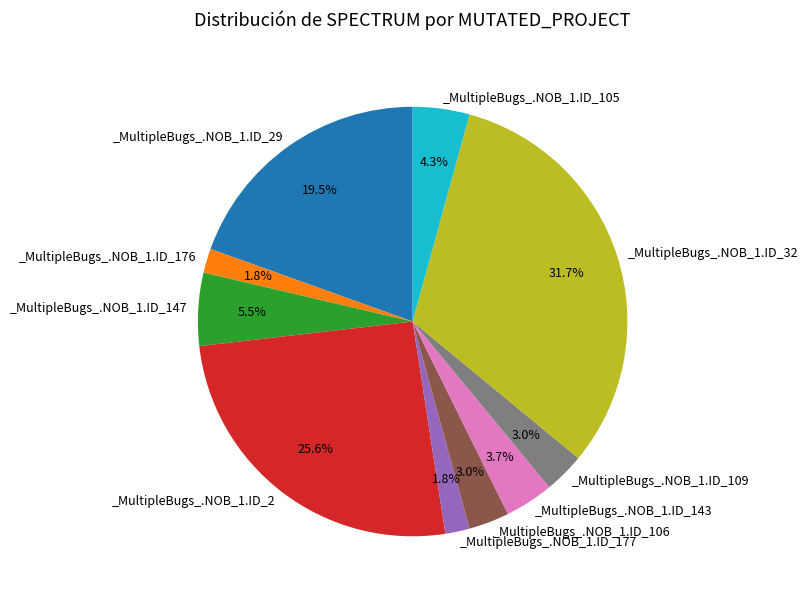

Is there a majority slice in this chart?

No